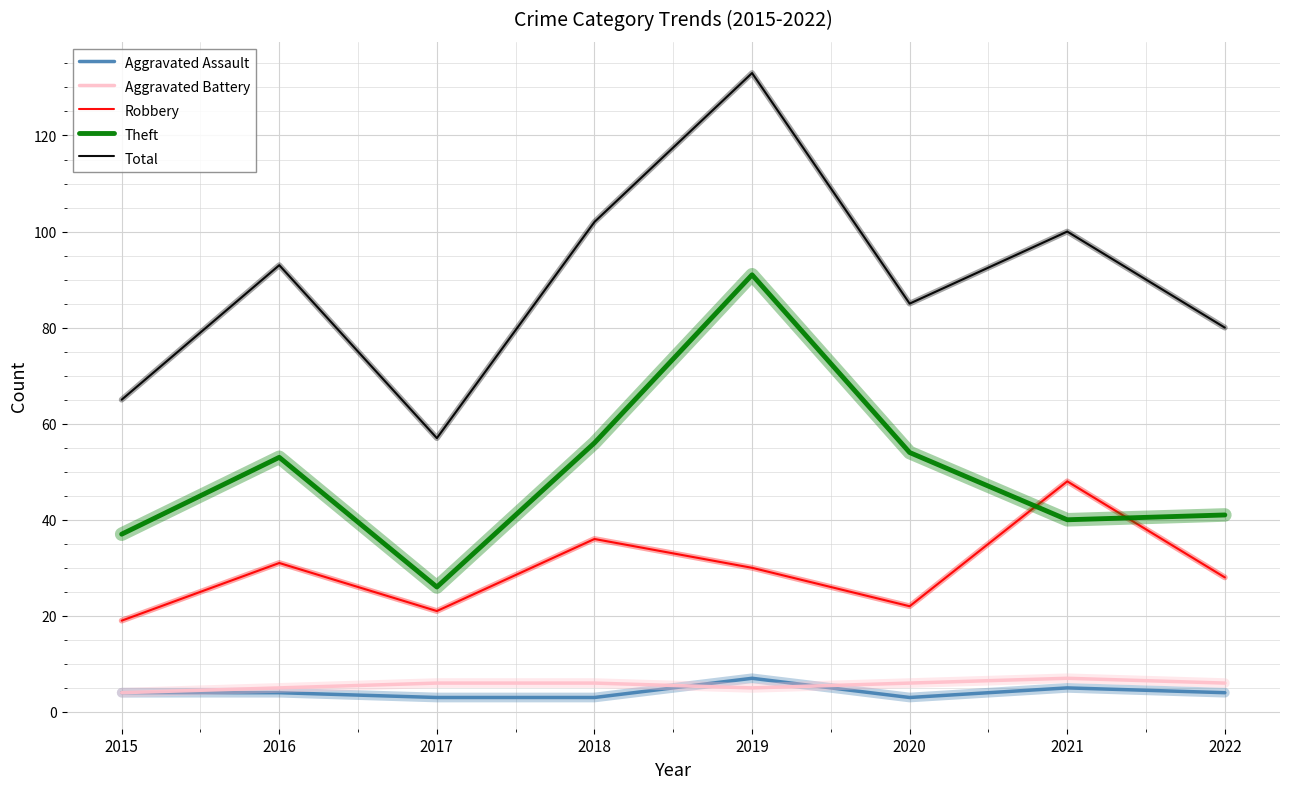

The value of Theft at 2017 is 38. True or false?

False